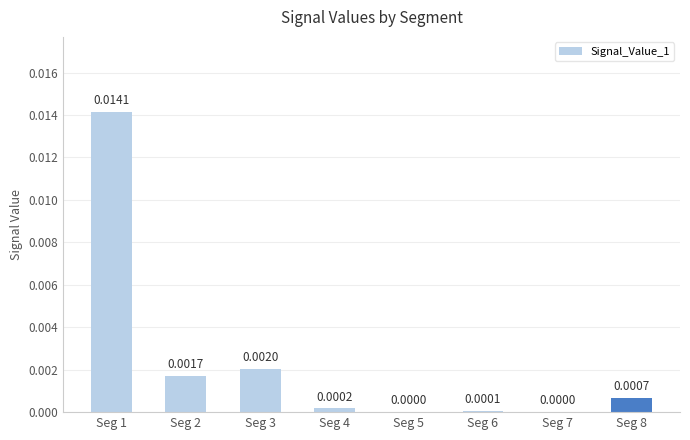

Which has a higher value, Seg 7 or Seg 4?

Seg 4